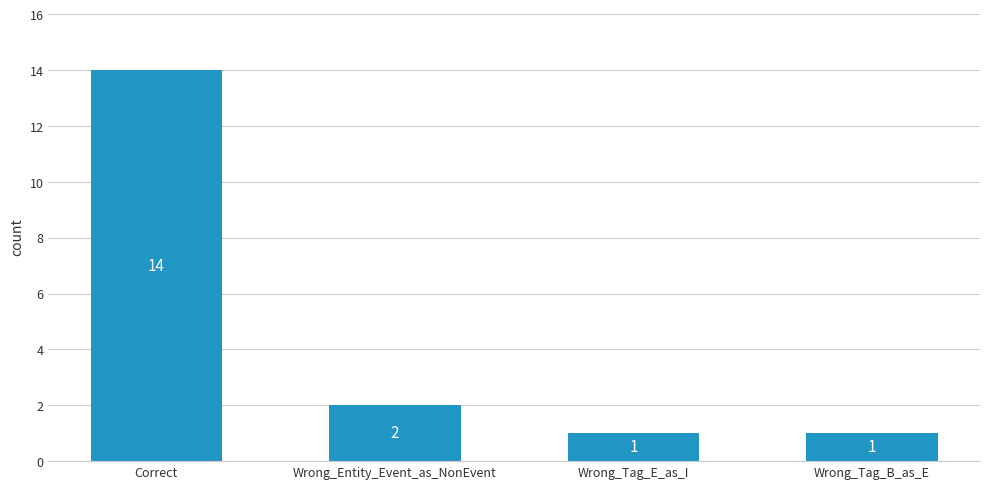

What is the approximate value at Wrong_Entity_Event_as_NonEvent?

2